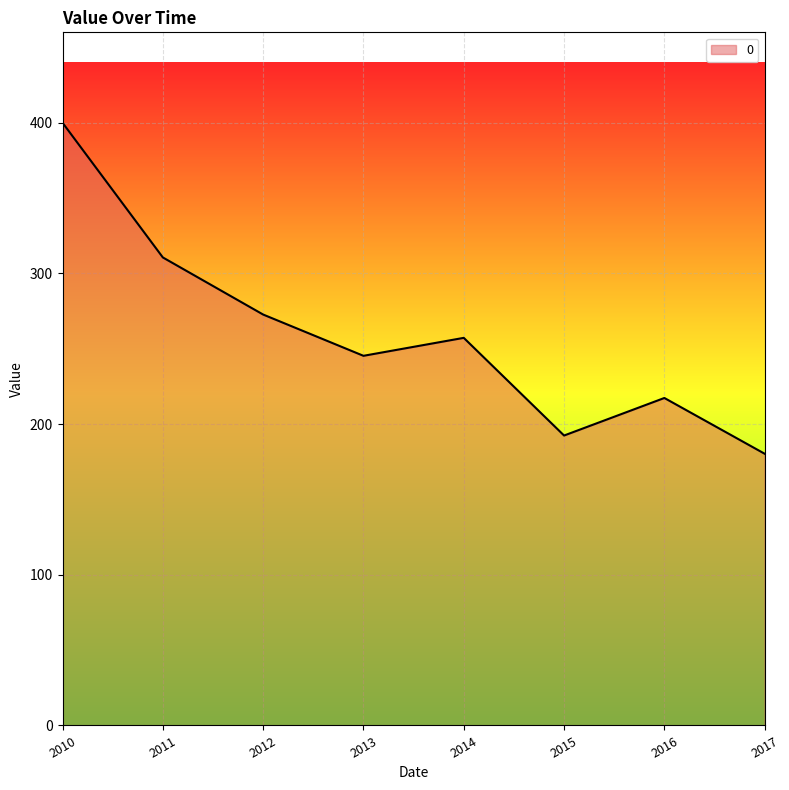

How many series are shown in this chart?

1